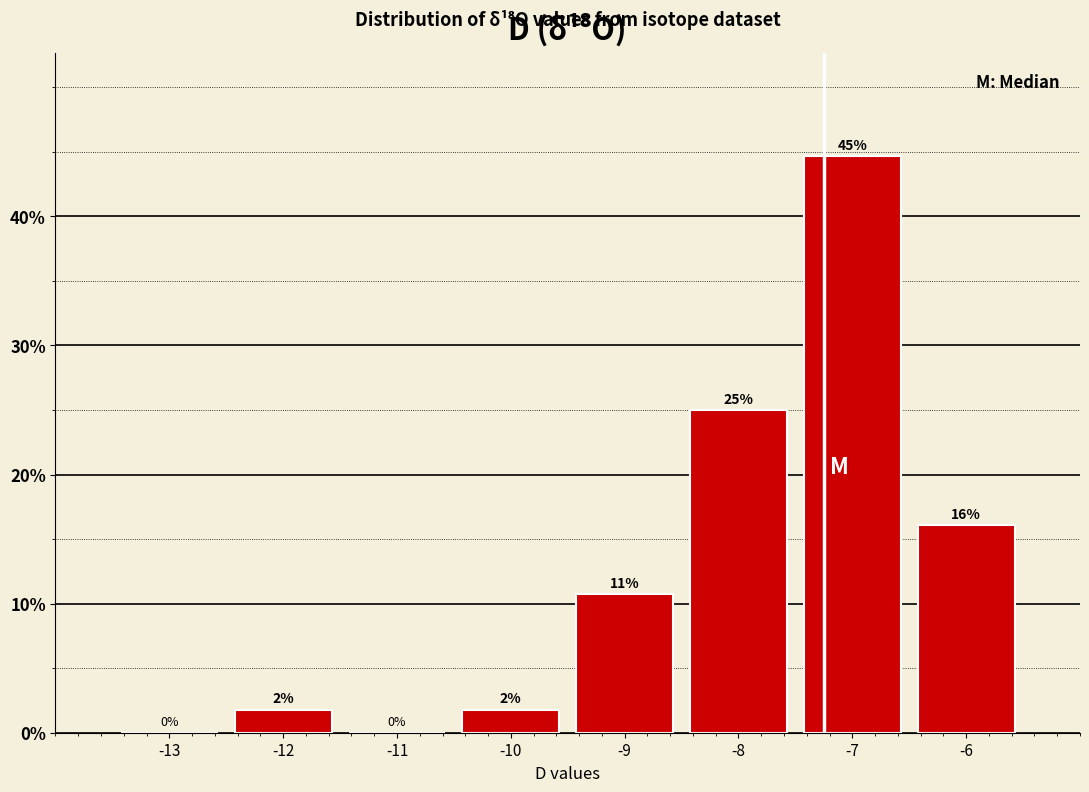

Which range on the x-axis has the tallest bar?

-7.5 to -6.5